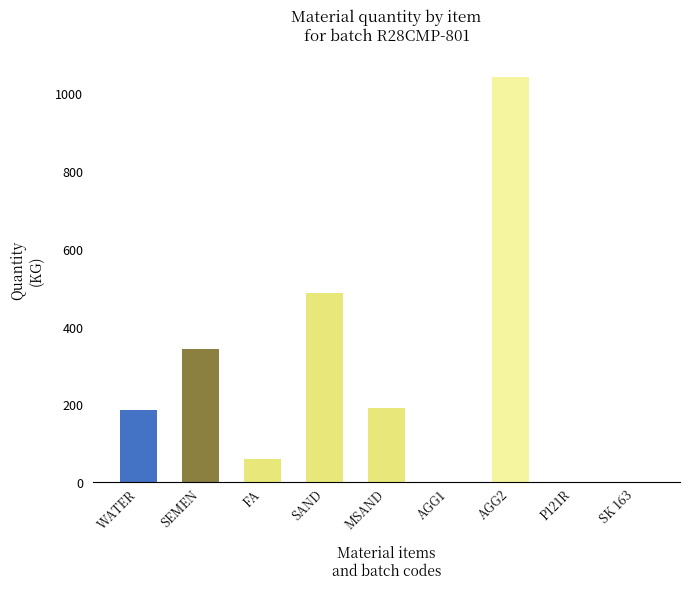

Is it true that the value at MSAND is 330.0?

False